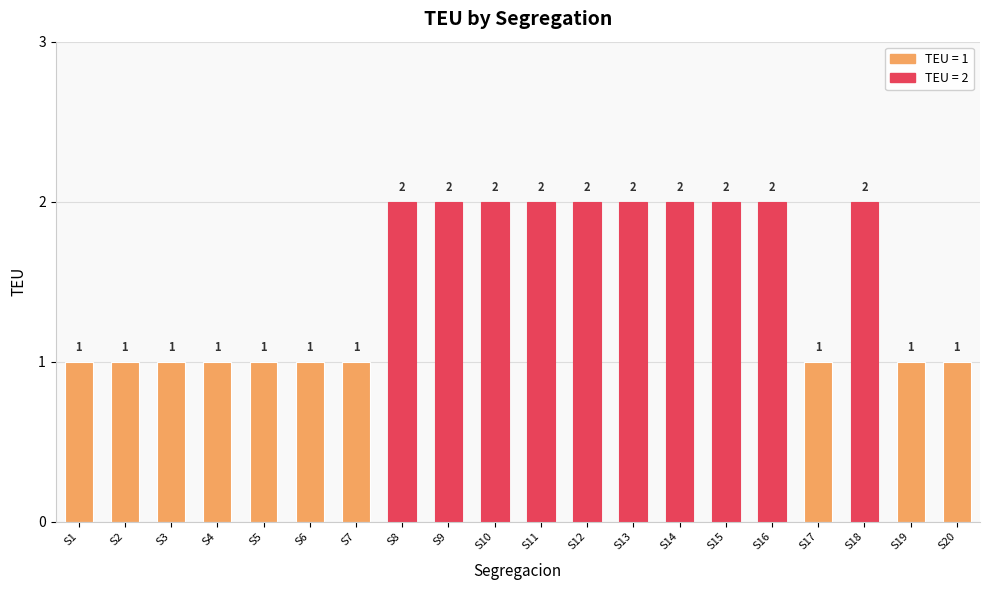

Which has a higher value, S3 or S14?

S14